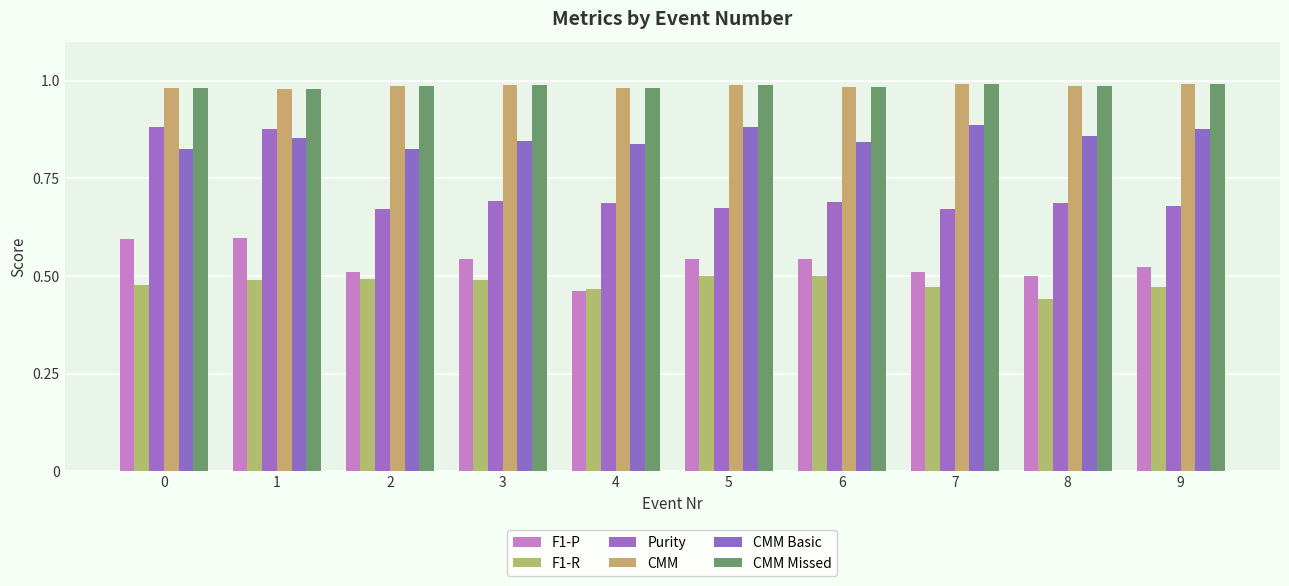

At which label does F1-R reach its peak?

5